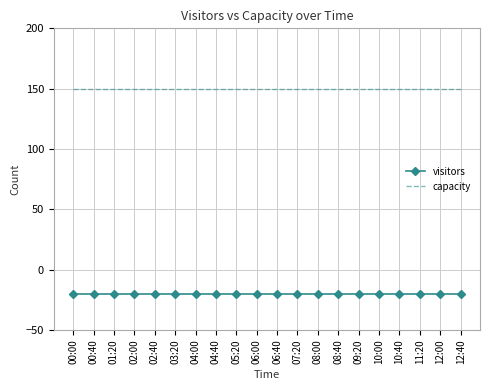

Is it true that visitors equals -20 at 03:20?

True